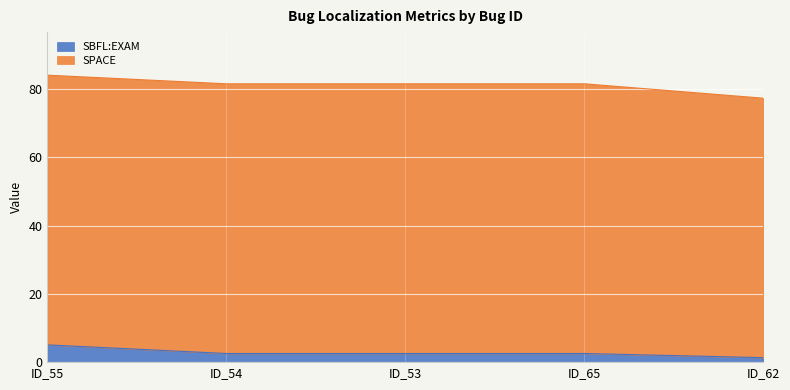

True or false: the data shows 1.2 at ID_55.

False